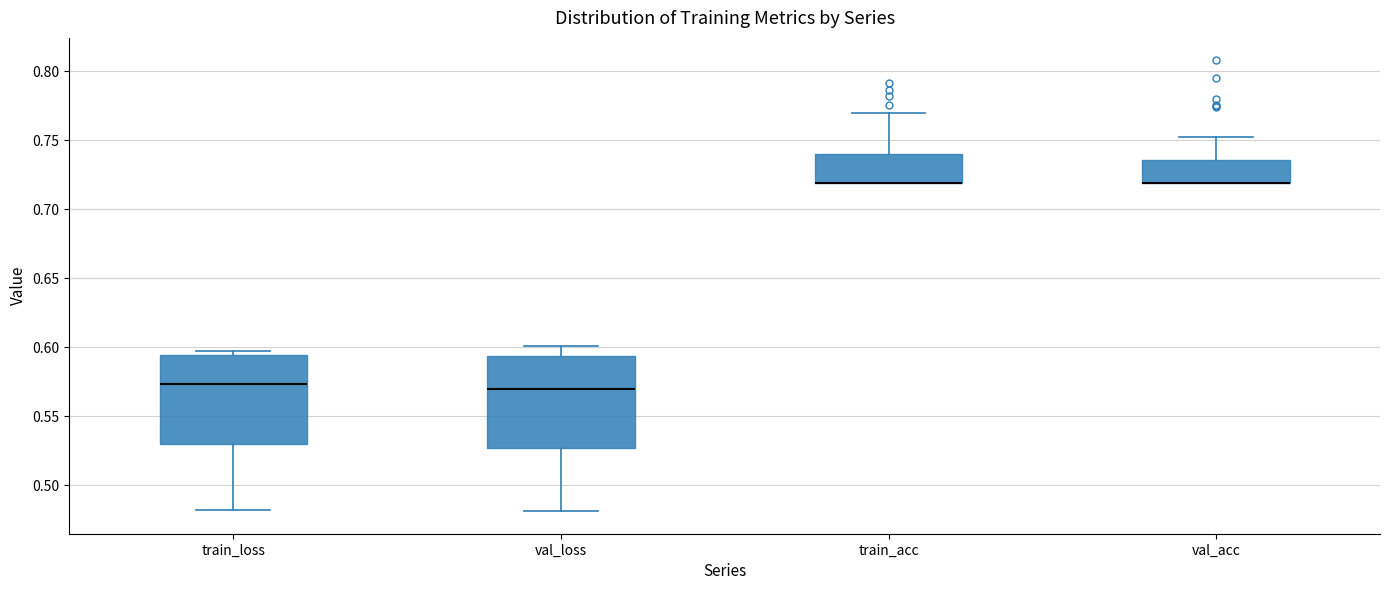

Reading left to right, read every box against the y-axis: the position of its median line, the range the box covers, and the ends of its whiskers. The values are not printed on the chart, so give them approximately, as read against the axis.

train_loss: median 0.575, box 0.530 to 0.595, whiskers 0.485 to 0.595 (just above the box's upper edge)
val_loss: median 0.570, box 0.525 to 0.595, whiskers 0.480 to 0.600
train_acc: median 0.720 (drawn on the box's lower edge), box 0.720 to 0.740, whiskers 0.720 to 0.770
val_acc: median 0.720 (drawn on the box's lower edge), box 0.720 to 0.735, whiskers 0.720 to 0.755